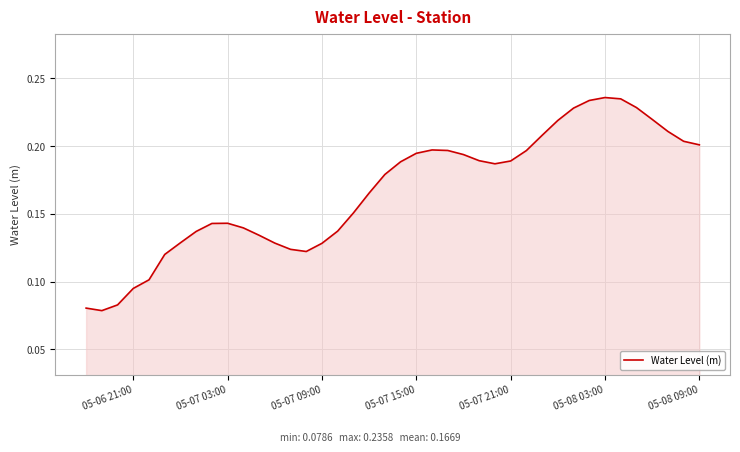

Does the chart display data point markers on the line(s)?

No